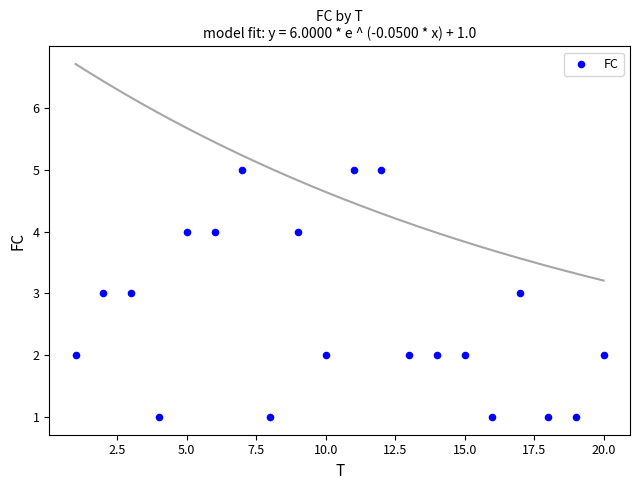

What is the range of X values (max minus min)?

19